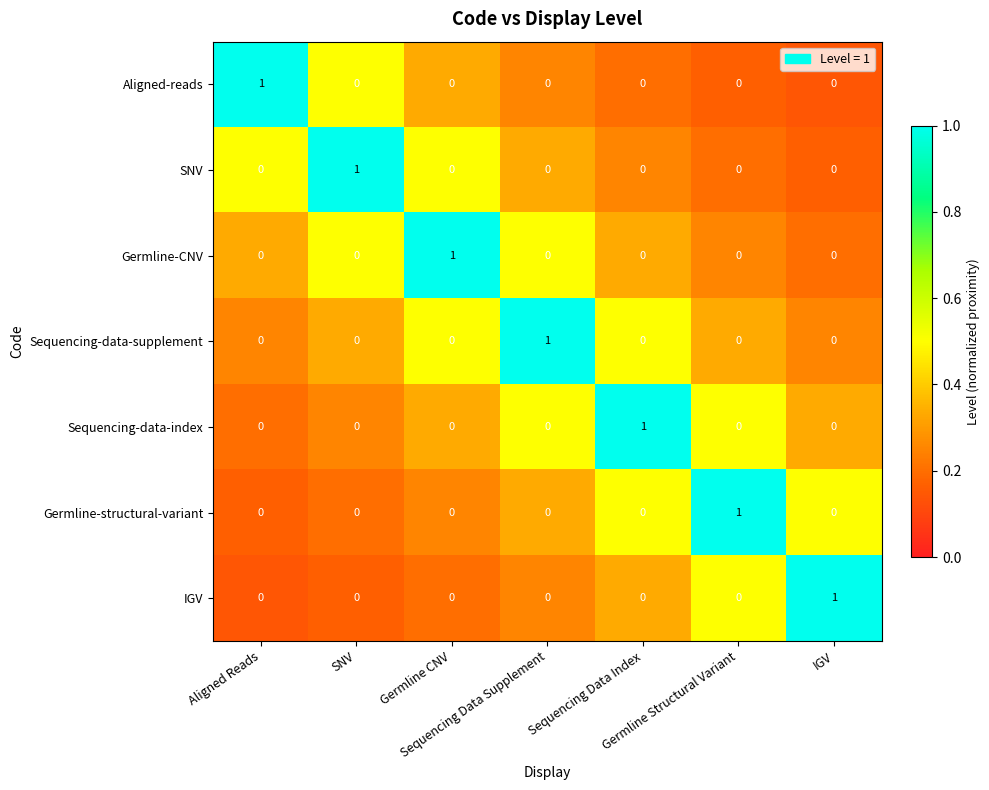

How many Germline-CNV values are between 0 and 1?

7